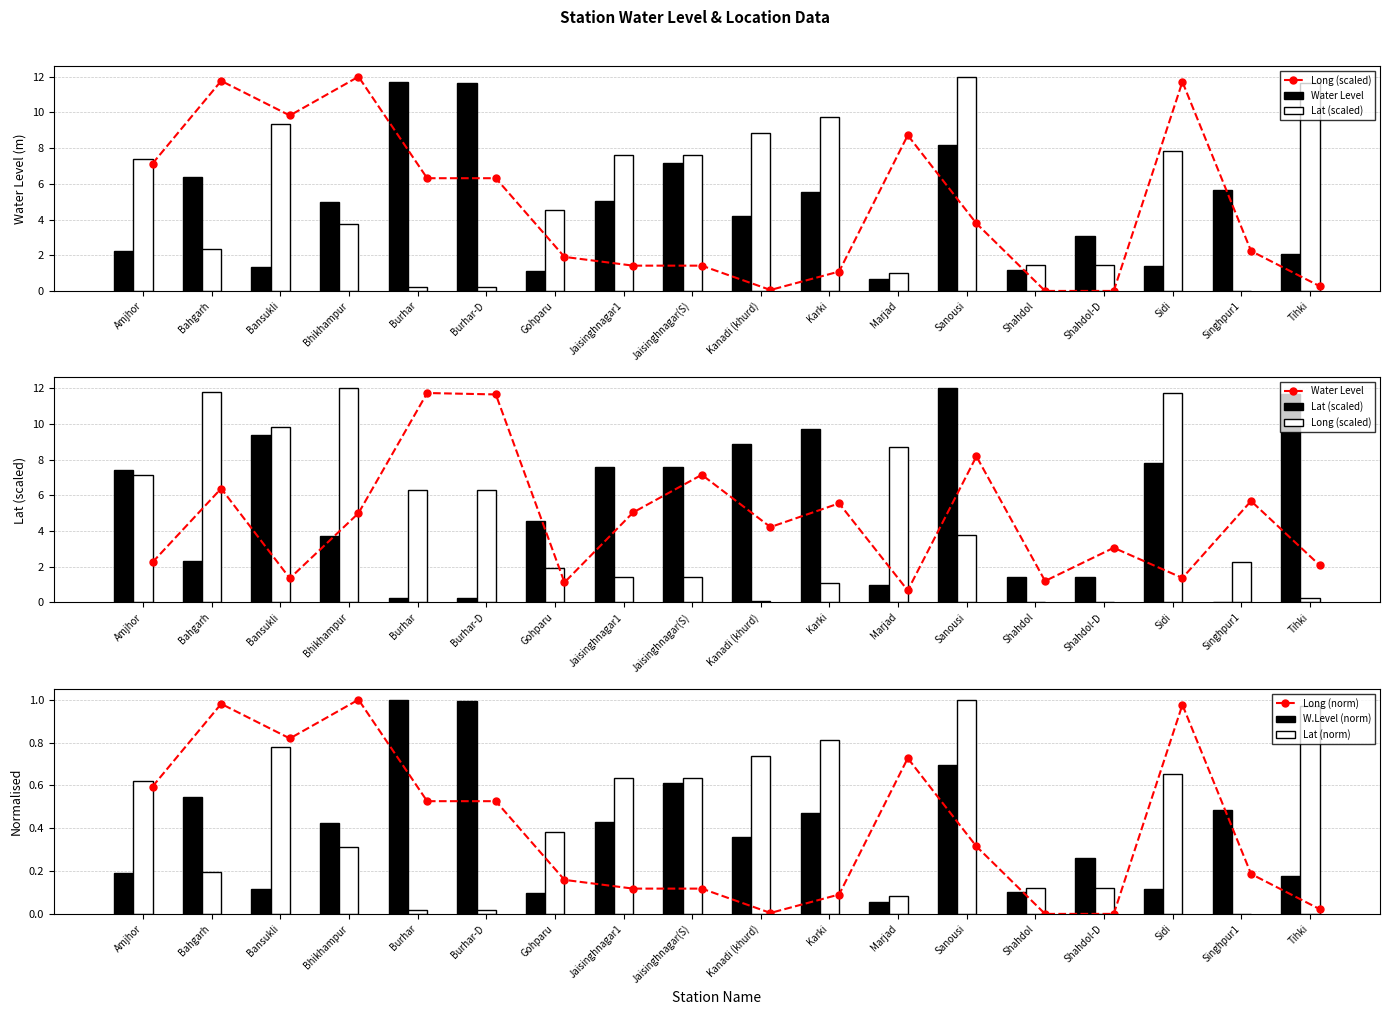

How many bars are there in each group?

6